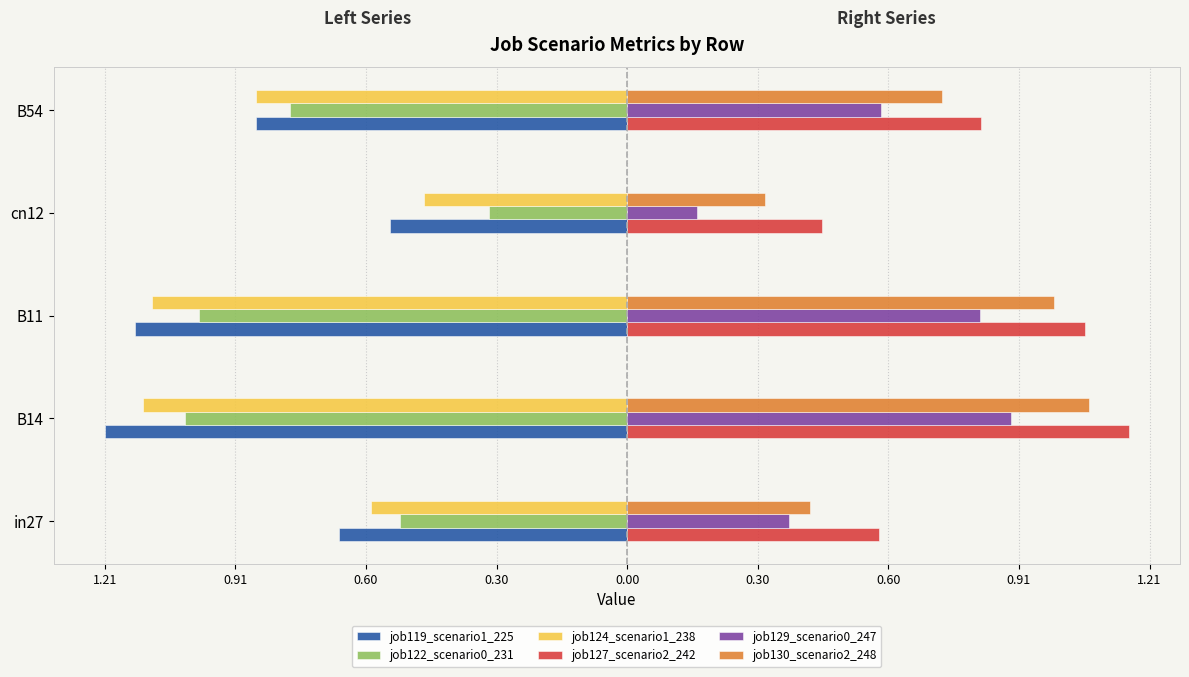

What are all the series names shown in the legend?

job119_scenario1_225, job122_scenario0_231, job124_scenario1_238, job127_scenario2_242, job129_scenario0_247, job130_scenario2_248